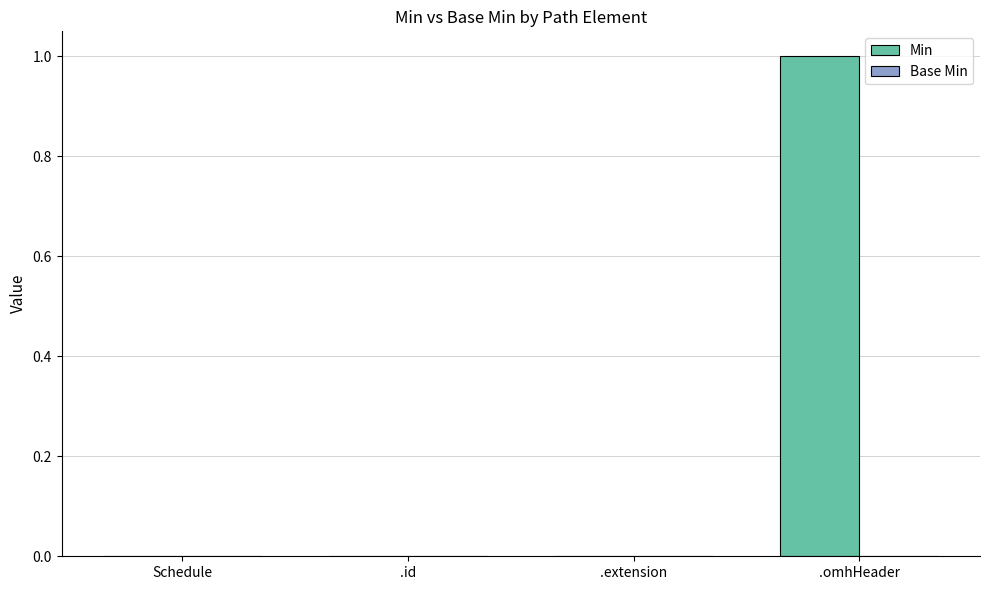

Reading left to right, what are all the values shown in this chart?

Schedule=0	.id=0	.extension=0	.omhHeader=1